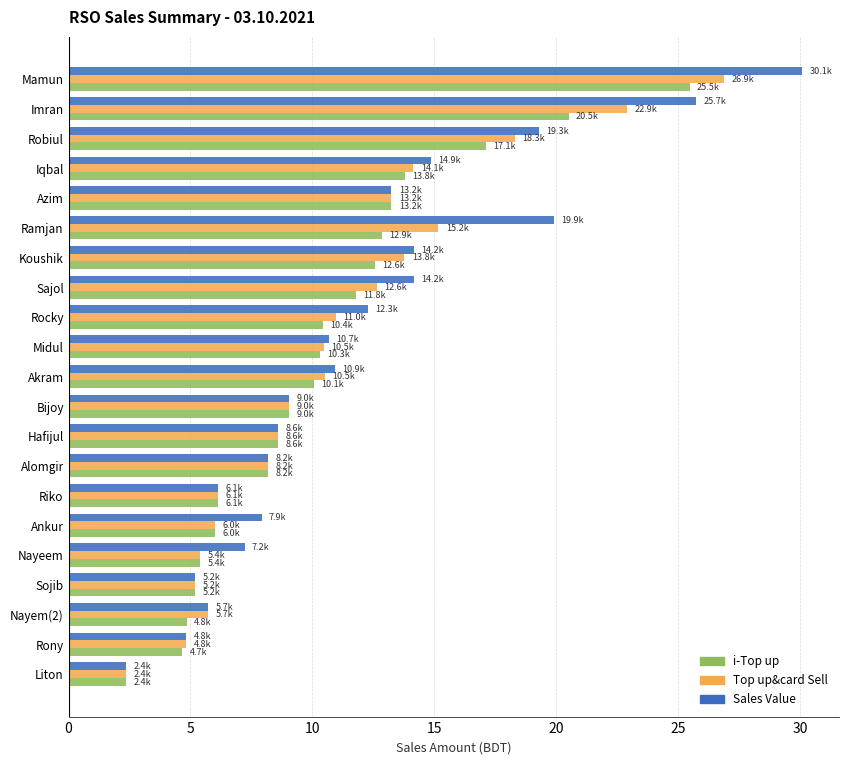

What is the minimum value shown in the chart?

2.4